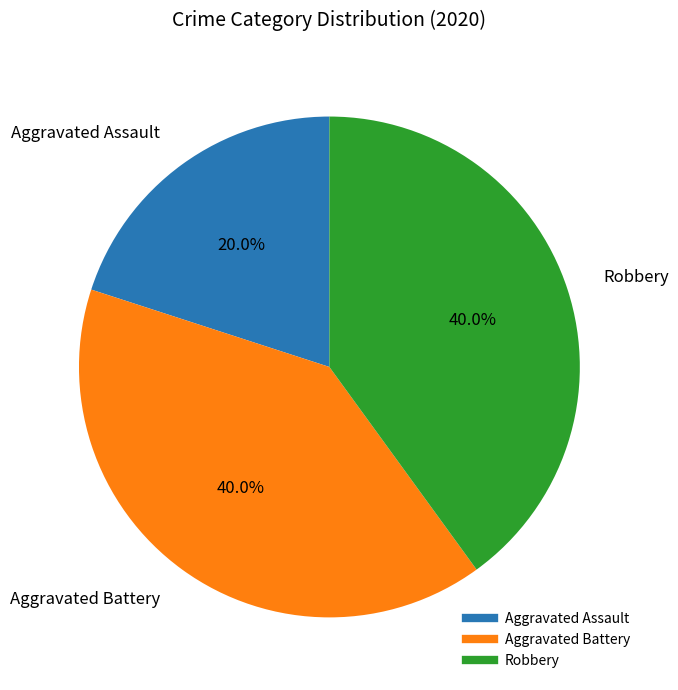

Does any single category account for the majority?

No